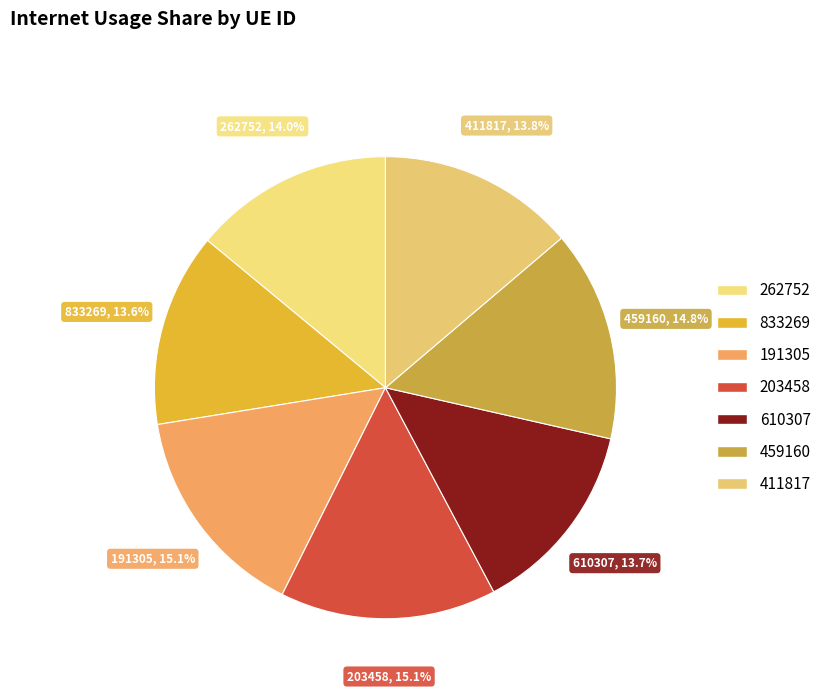

What portion of the pie excludes 411817?

86.2%